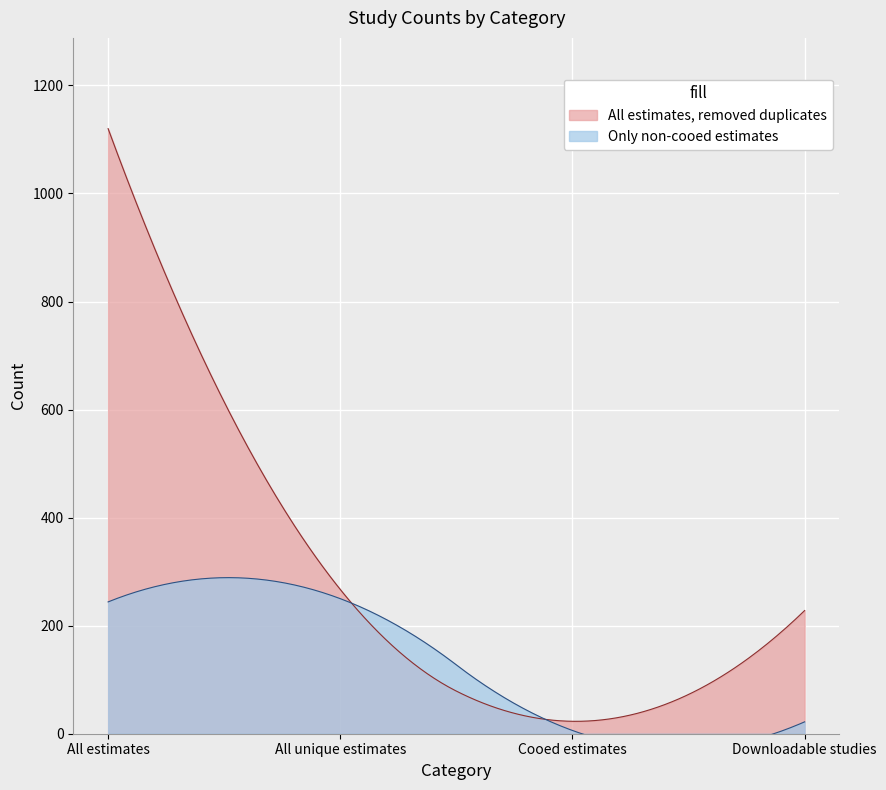

What is the difference between the maximum and minimum values in the Only non-cooed estimates series?

244